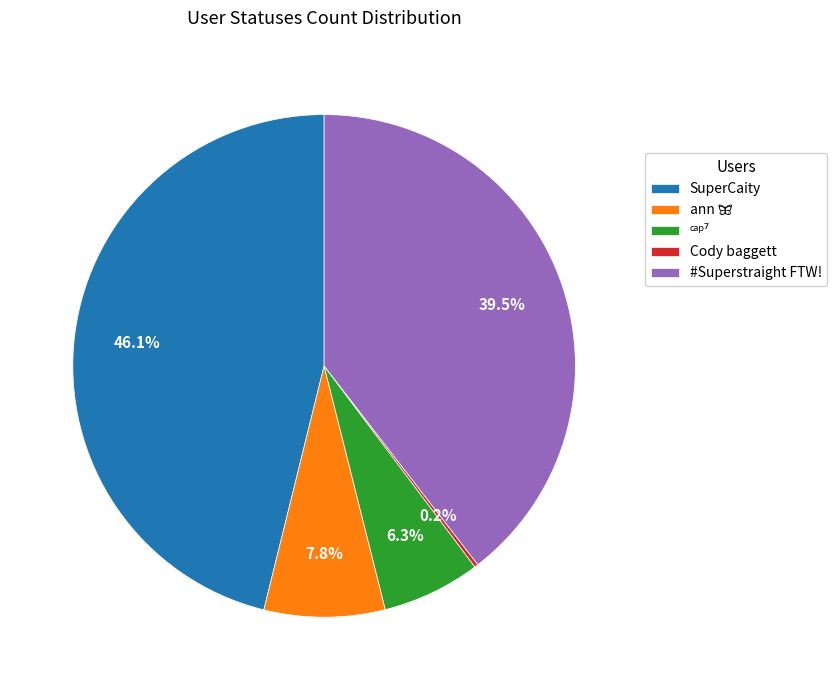

True or false: #Superstraight FTW! accounts for 29% of the total.

False